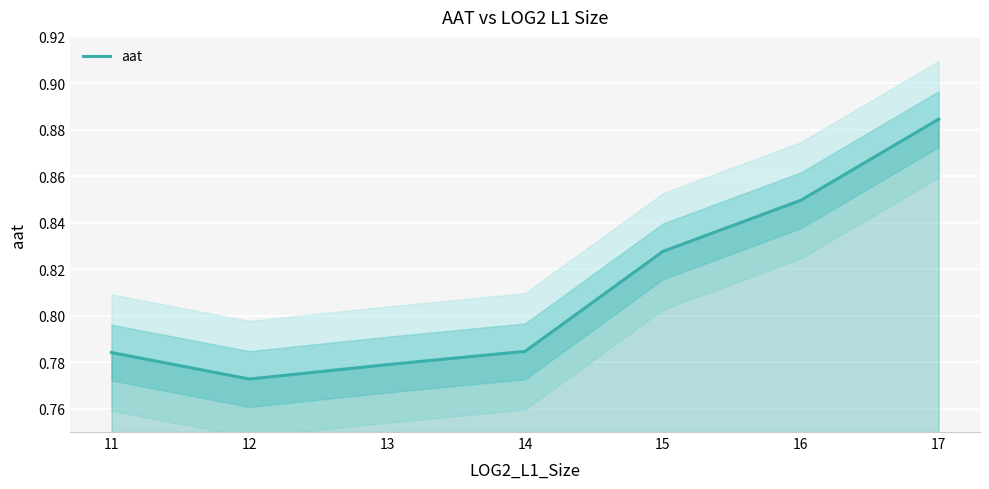

Reading left to right, what are all the values shown in this chart?

0.8	0.8	0.8	0.8	0.8	0.8	0.9